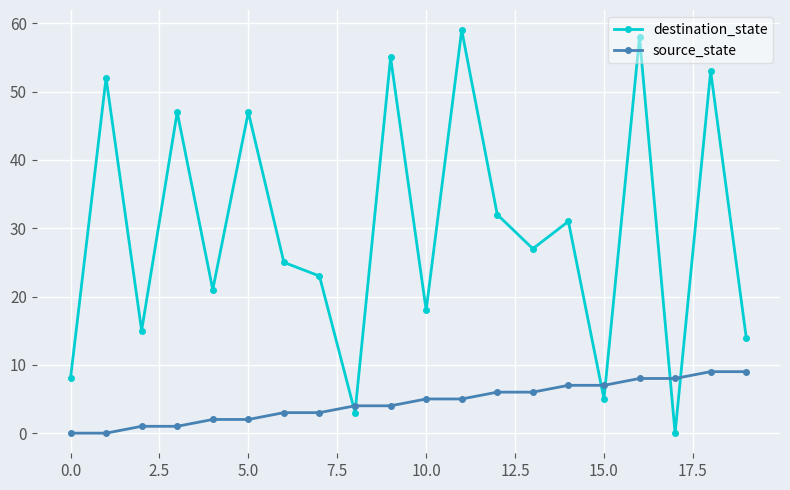

After their last crossing, which series has the higher values: source_state or destination_state?

destination_state